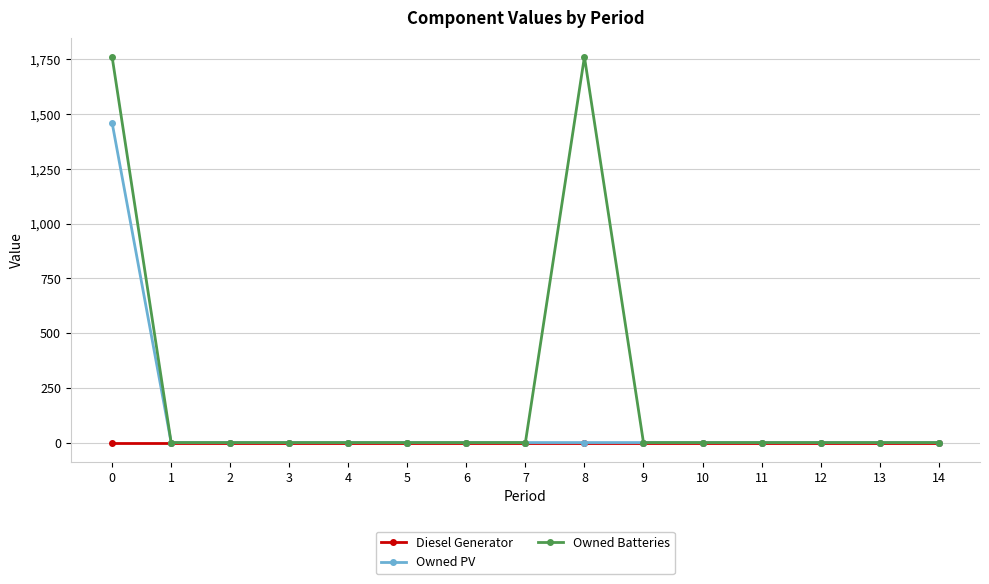

What is the sum of the Owned Batteries values at 0 and 14?

1762